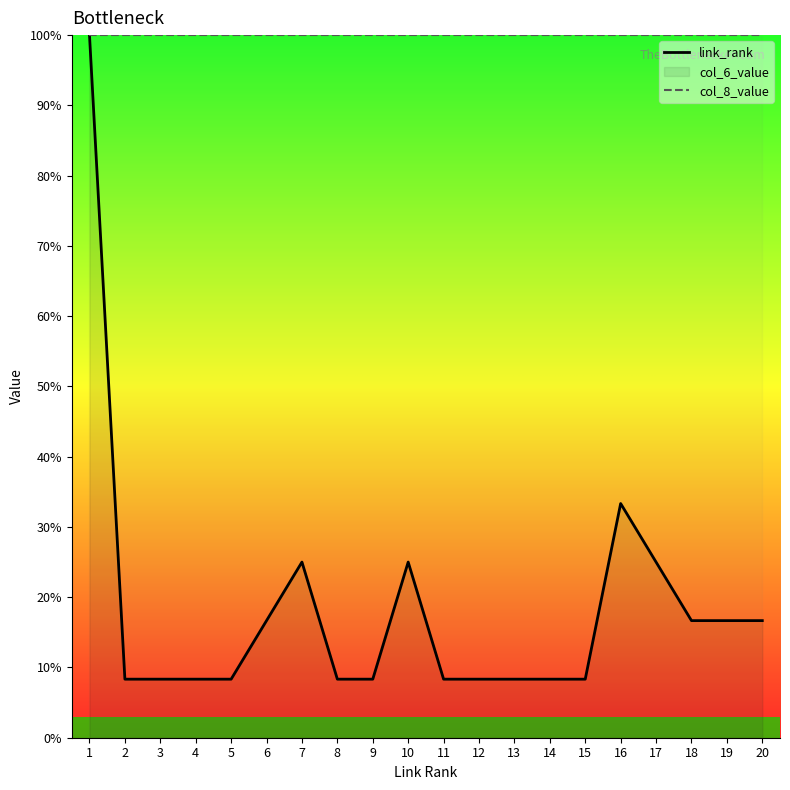

Is the value of col_8_value at 11 greater than the value of link_rank at 2?

Yes